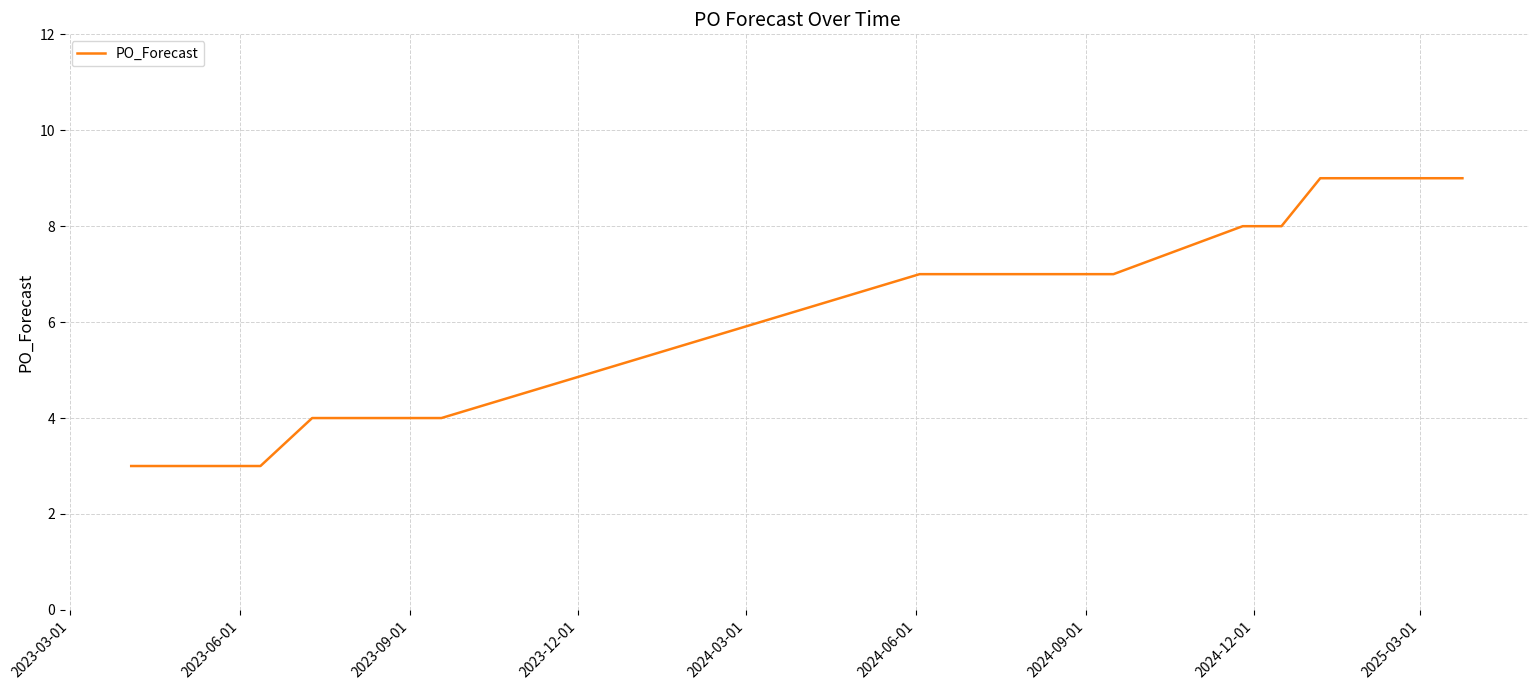

What is the smallest value displayed?

3